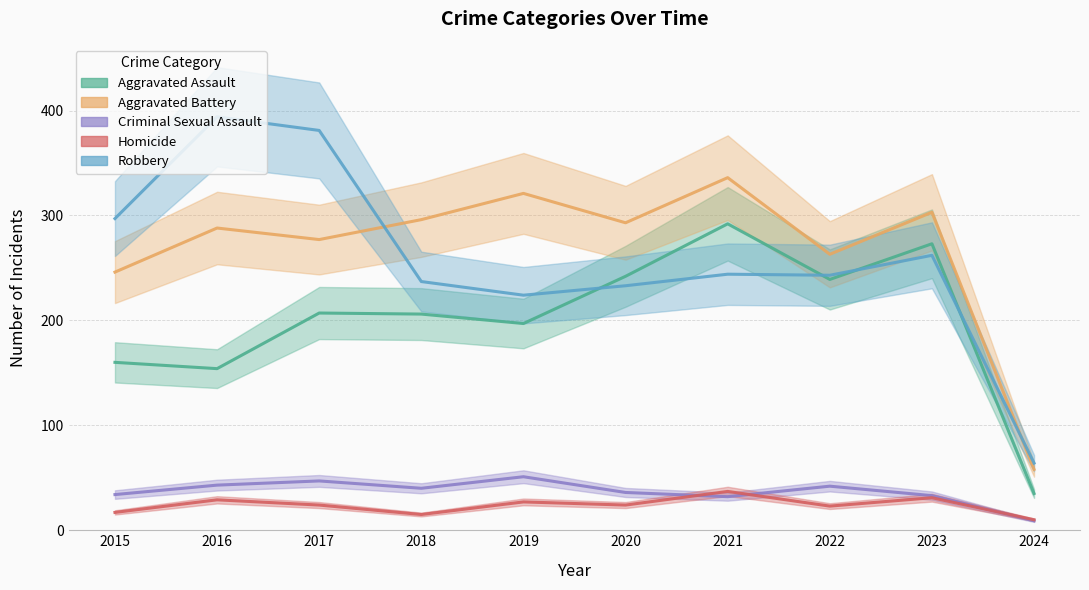

Is it true that Robbery equals 387 at 2019?

False